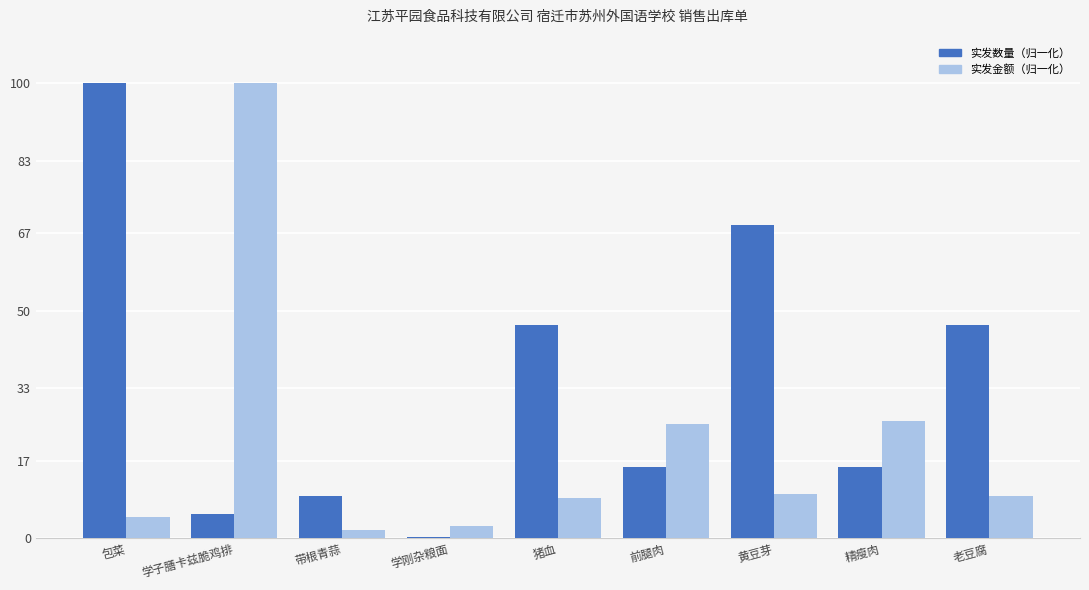

What is the total value across all series at 精瘦肉?

41.4